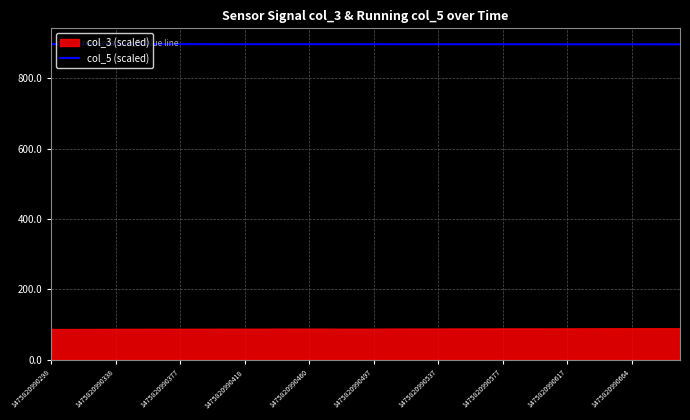

At which category does the chart reach its peak across all series?

1475820990298